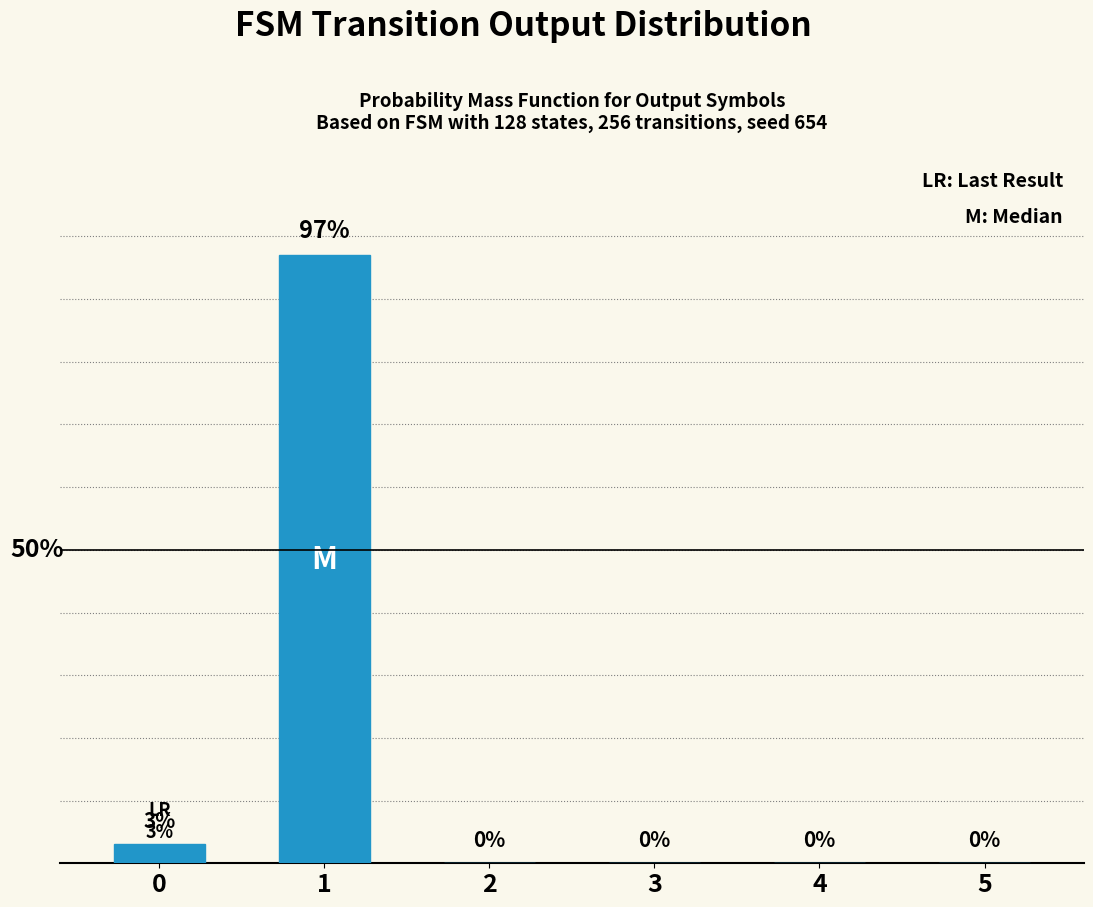

Reading left to right, transcribe all the data shown in this chart.

3	97	0	0	0	0